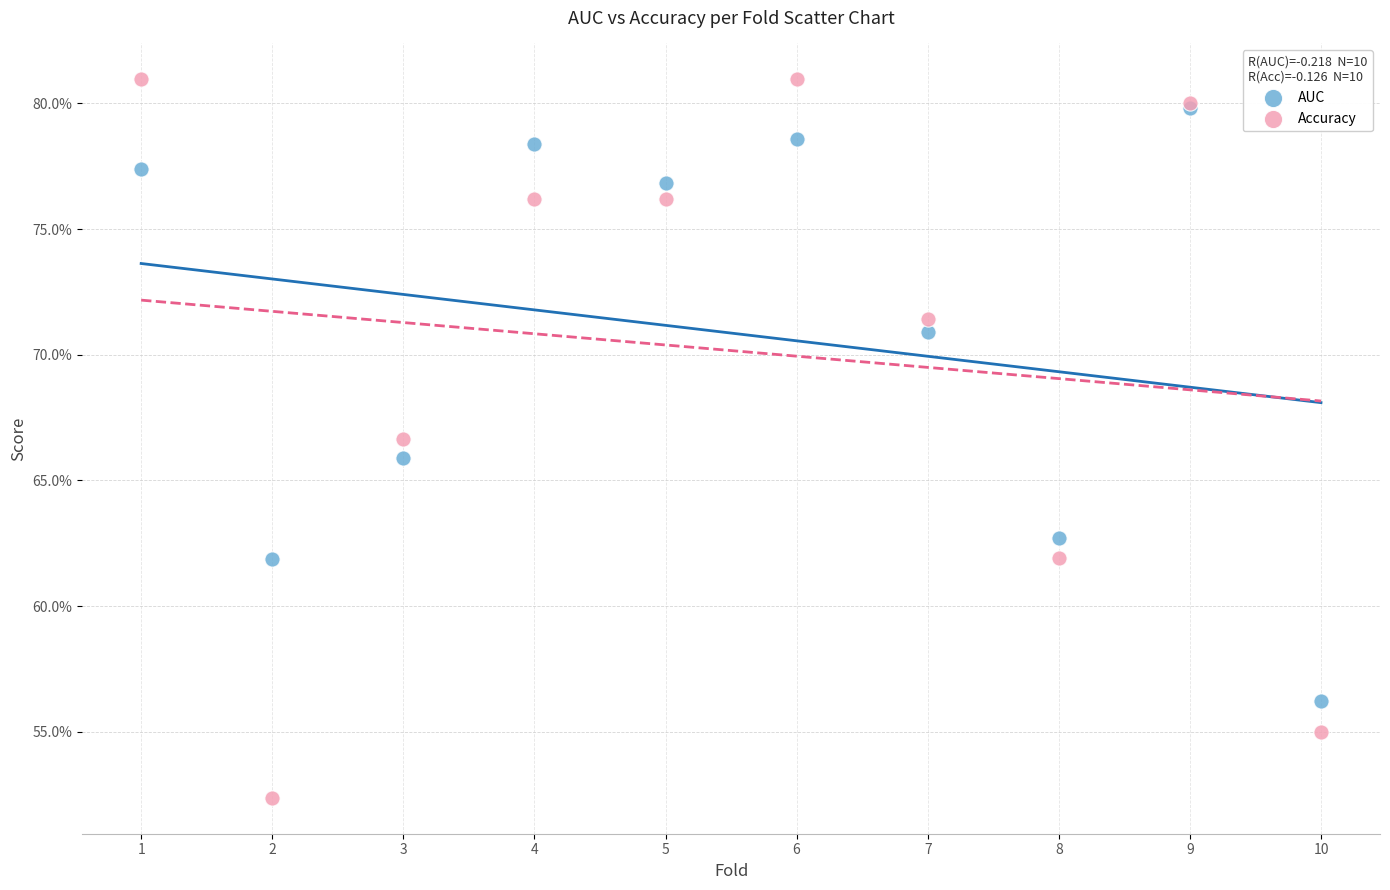

Which series reaches the maximum Y coordinate?

Accuracy